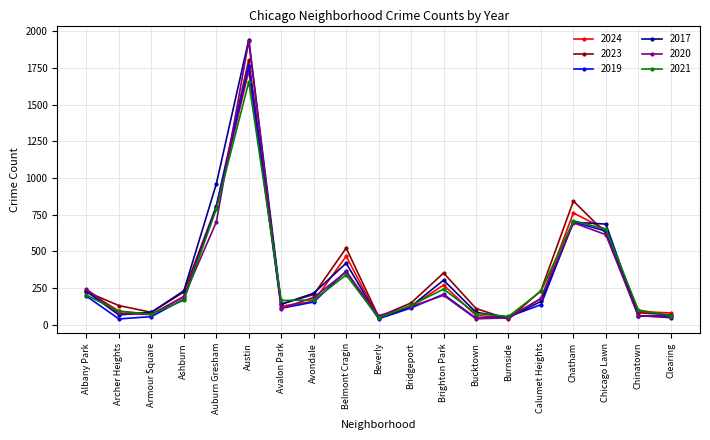

How many distinct data groups are displayed?

6